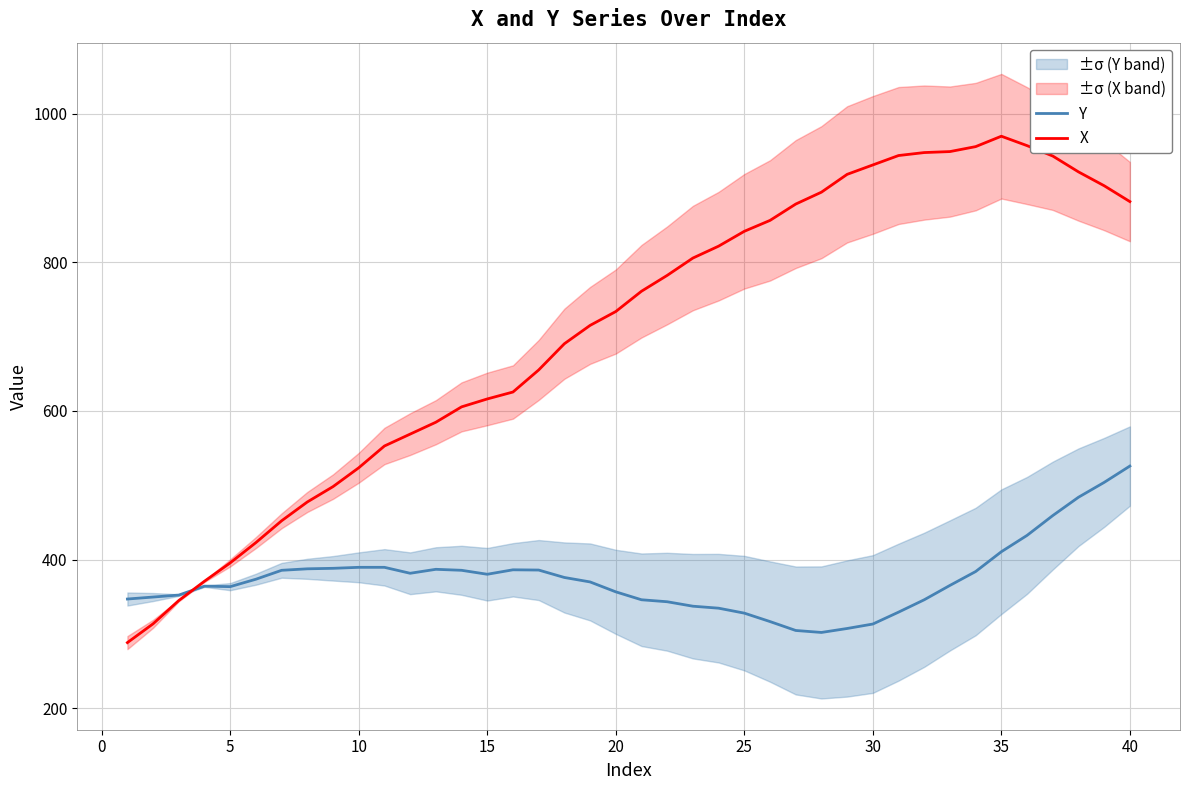

Is it true that X equals 969.8 at 35?

True